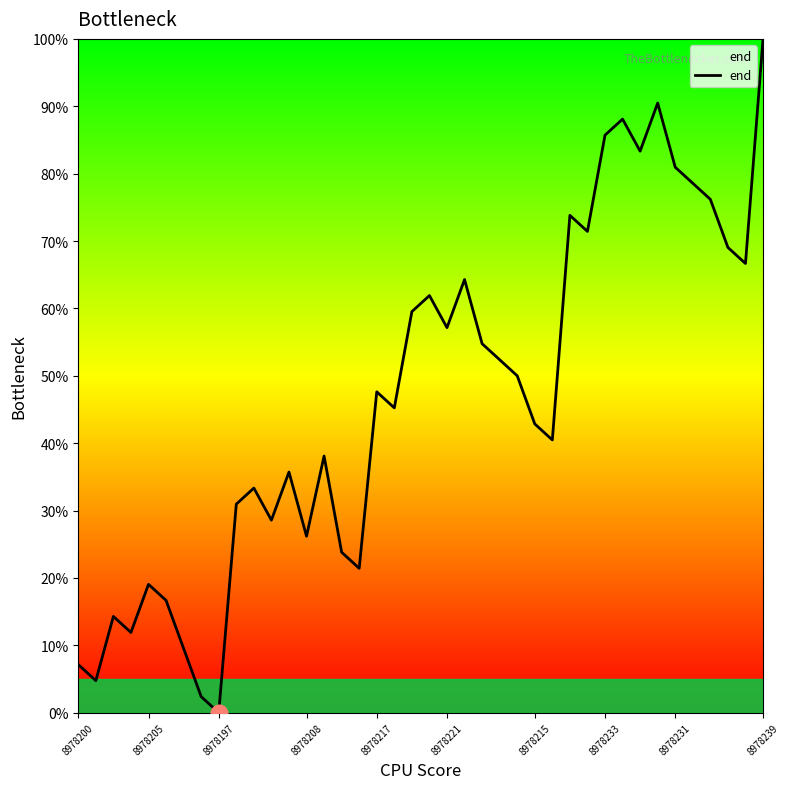

What is the difference between the maximum and minimum values?

100.0